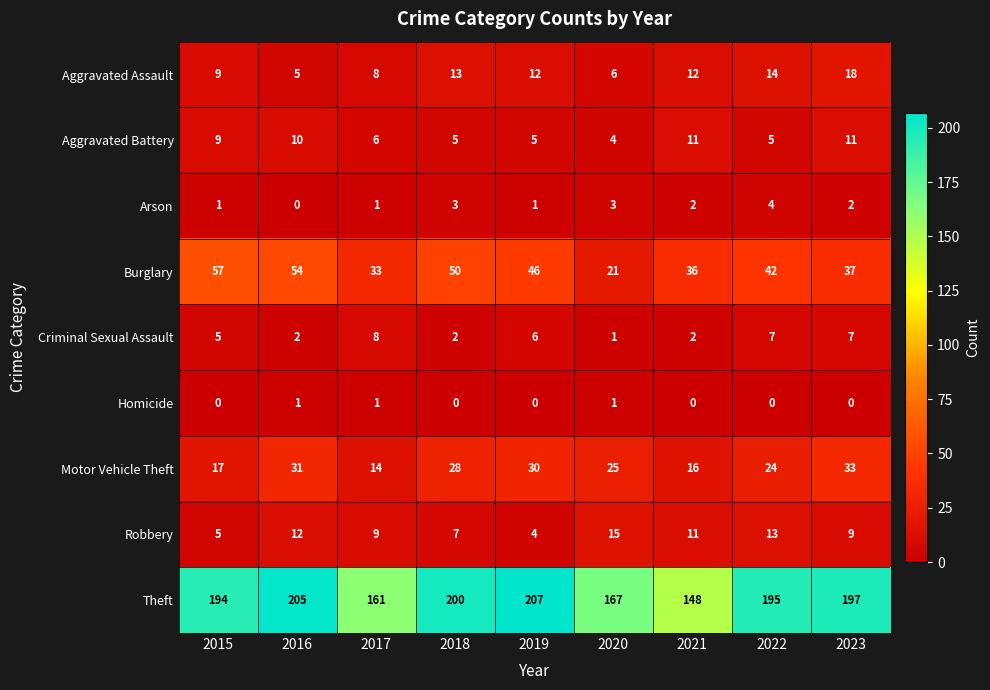

Rank the series by their maximum value, from lowest to highest.

Homicide, Arson, Criminal Sexual Assault, Aggravated Battery, Robbery, Aggravated Assault, Motor Vehicle Theft, Burglary, Theft